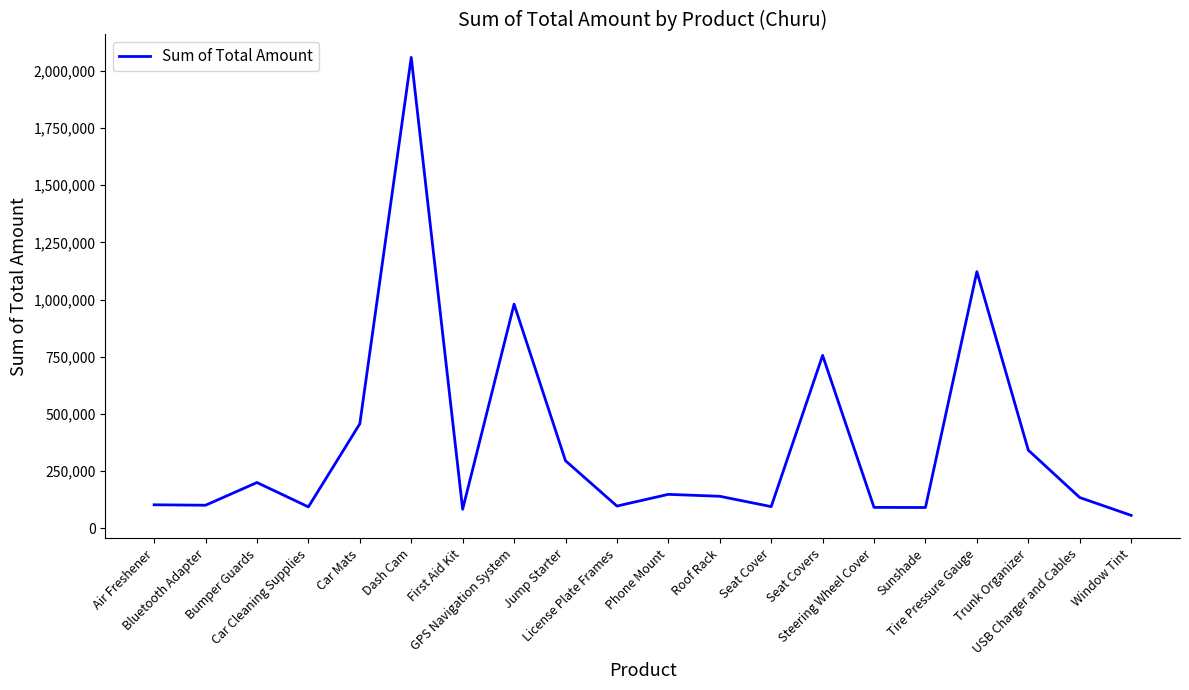

What is the maximum value shown in the chart?

2059488